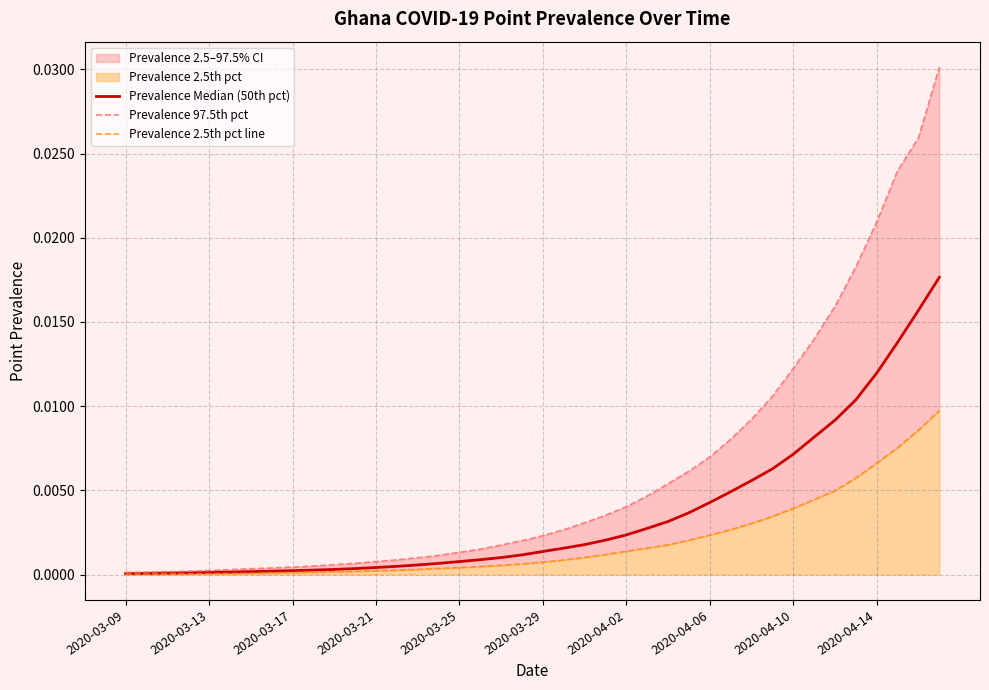

Does the chart display data point markers on the line(s)?

No